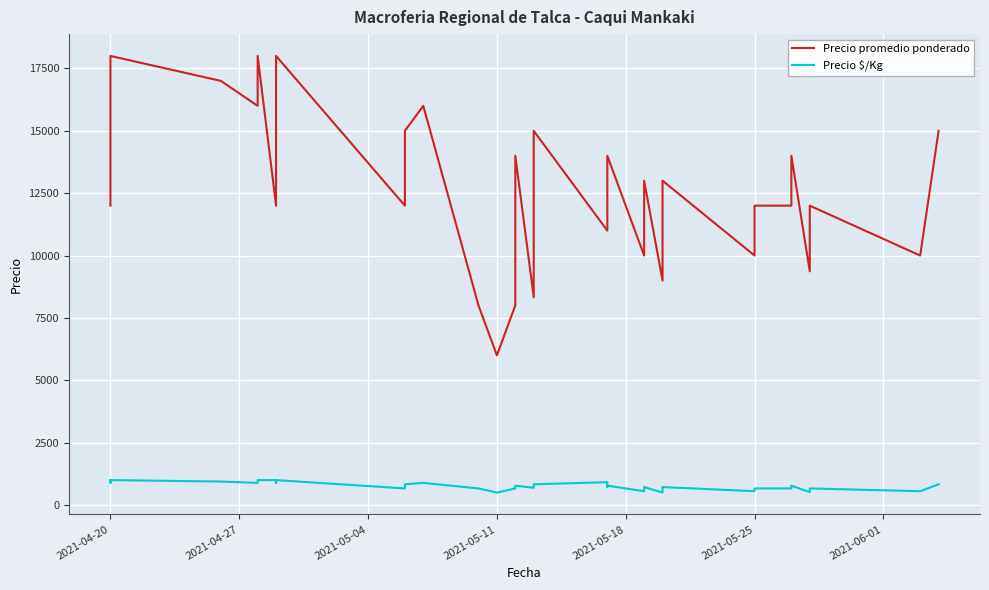

How many lines are shown in the chart?

2